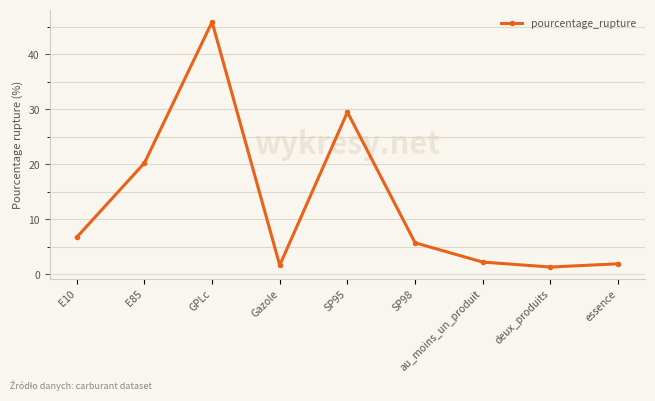

What position from the left is SP95?

5